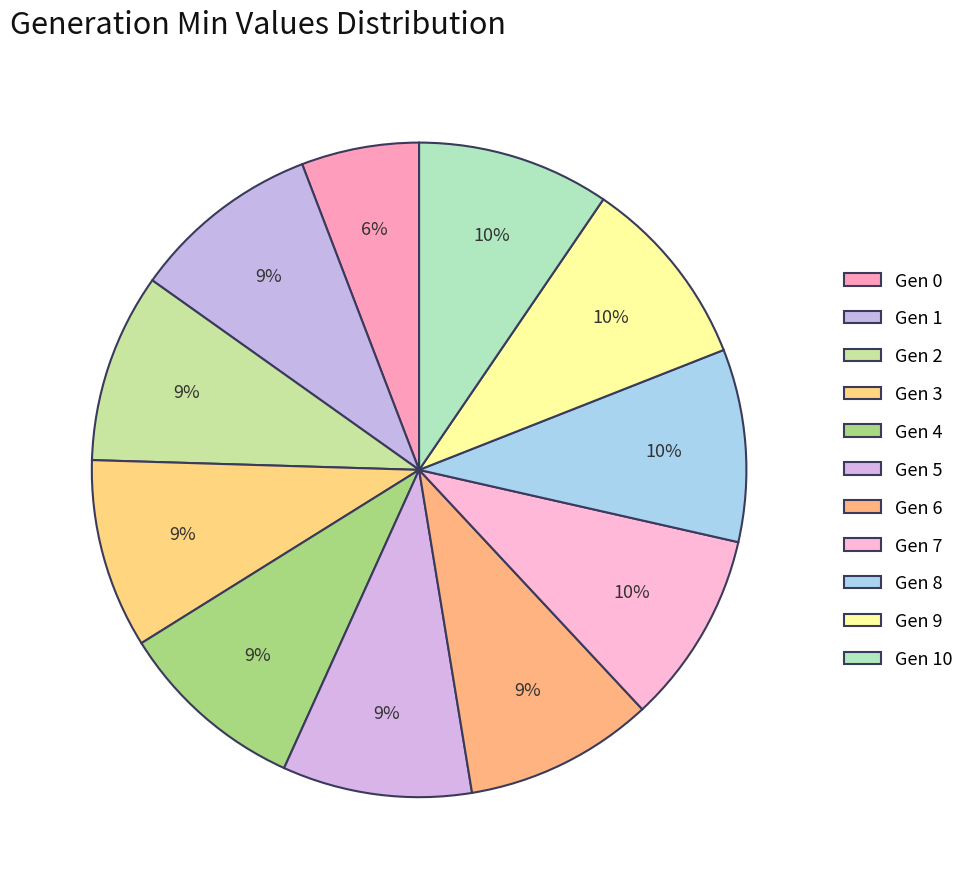

Is the sum of Gen 9 and Gen 8 greater than half?

No